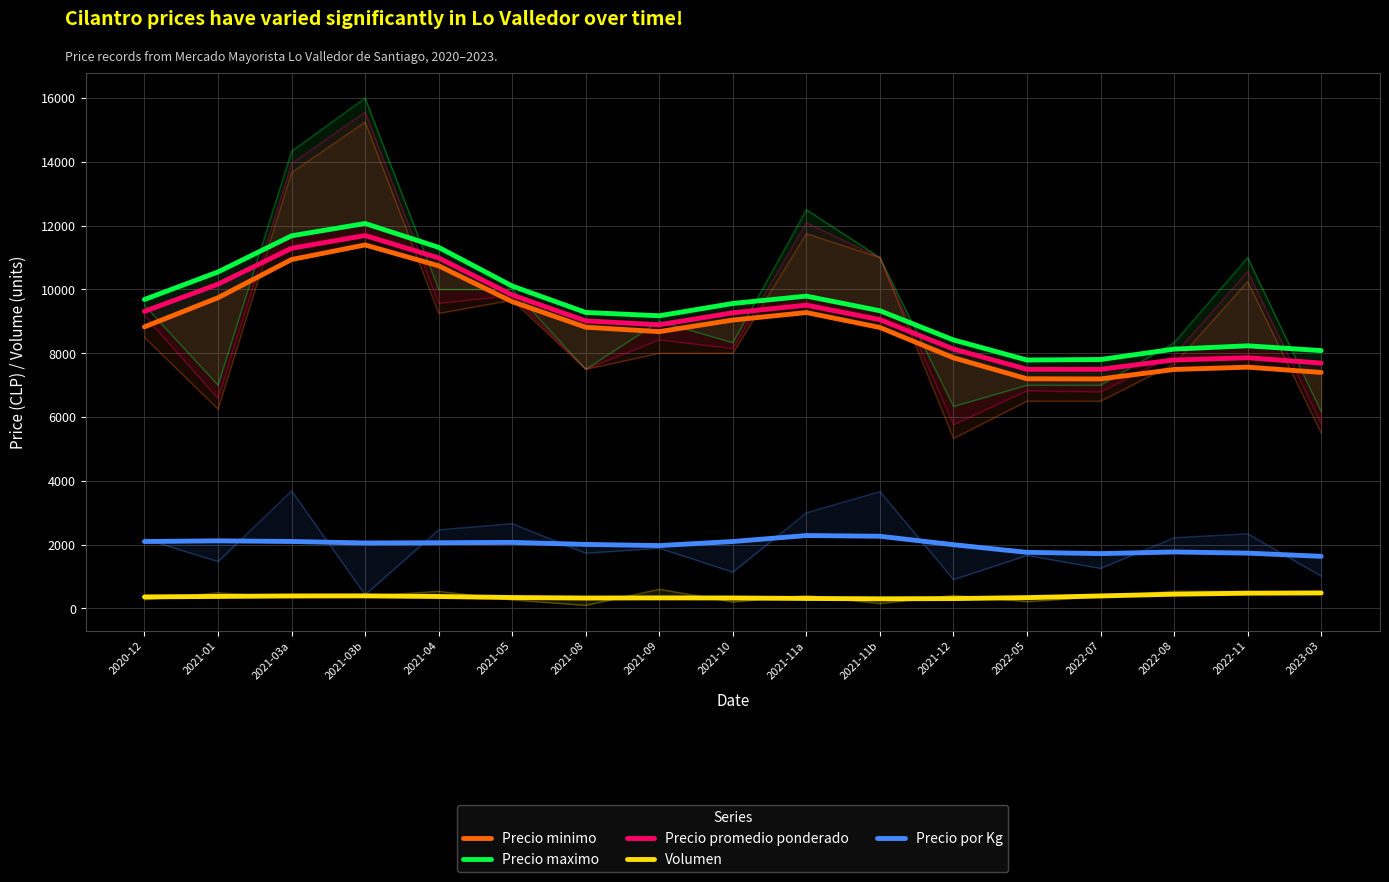

How many lines are shown in the chart?

5